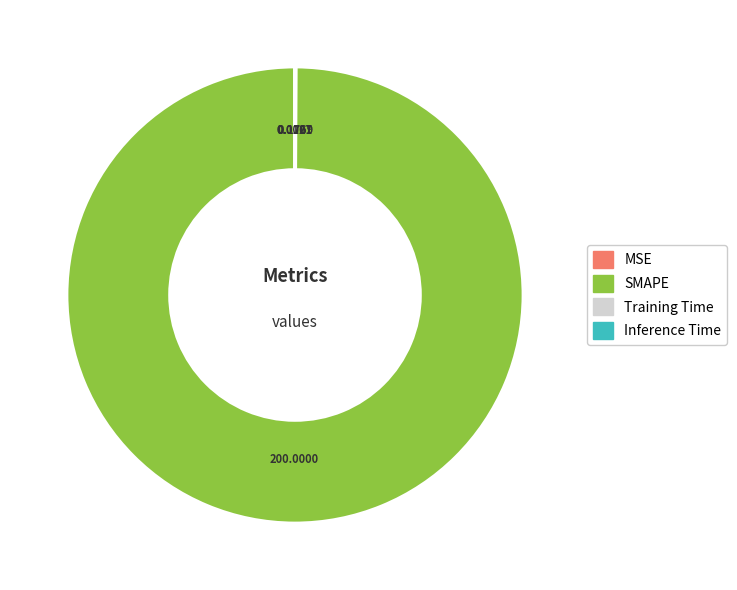

What is the majority slice?

SMAPE